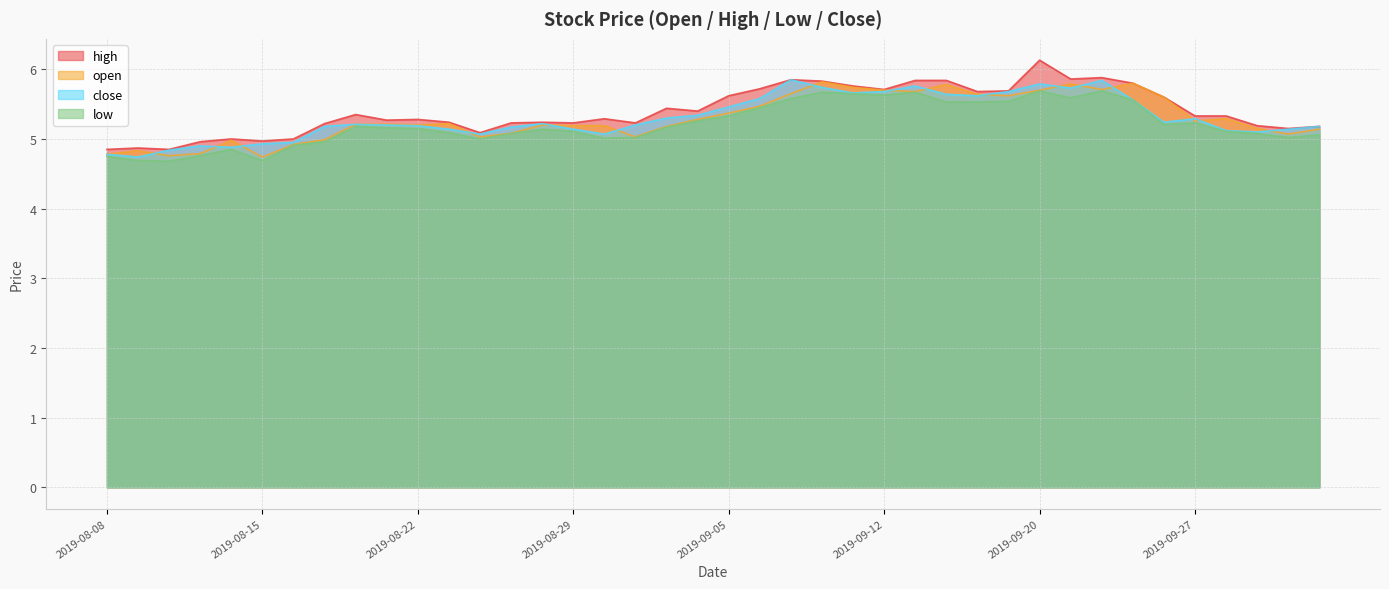

What is the total value across all series at 2019-09-10?

23.1